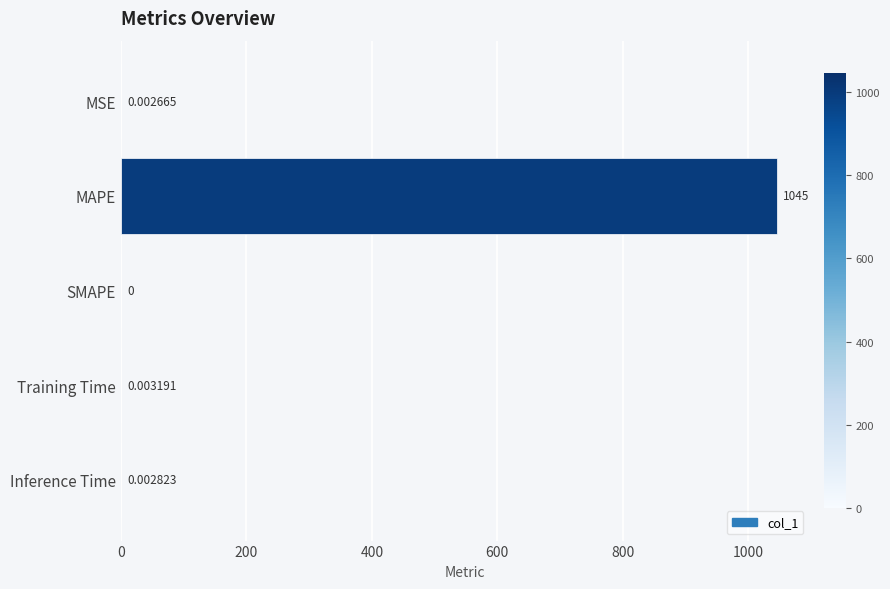

What is the sum of all values?

1045.2